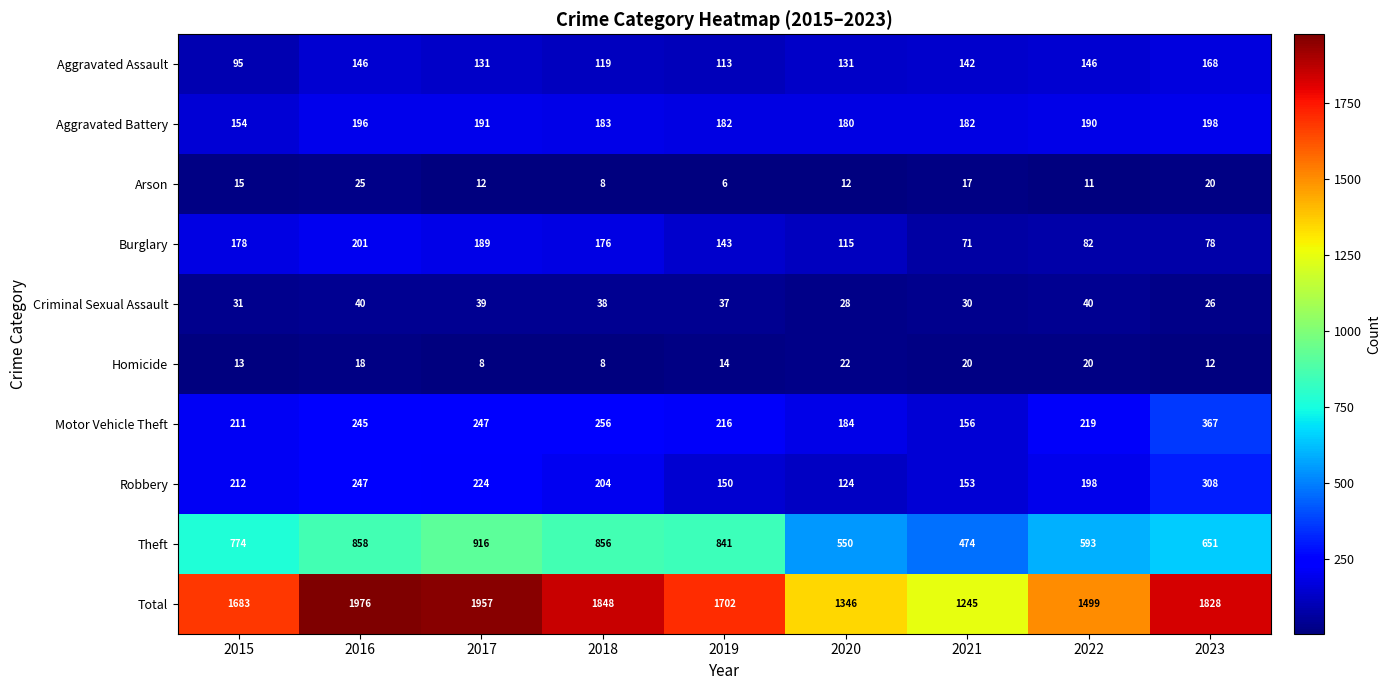

At how many categories does at least one series exceed 804?

9